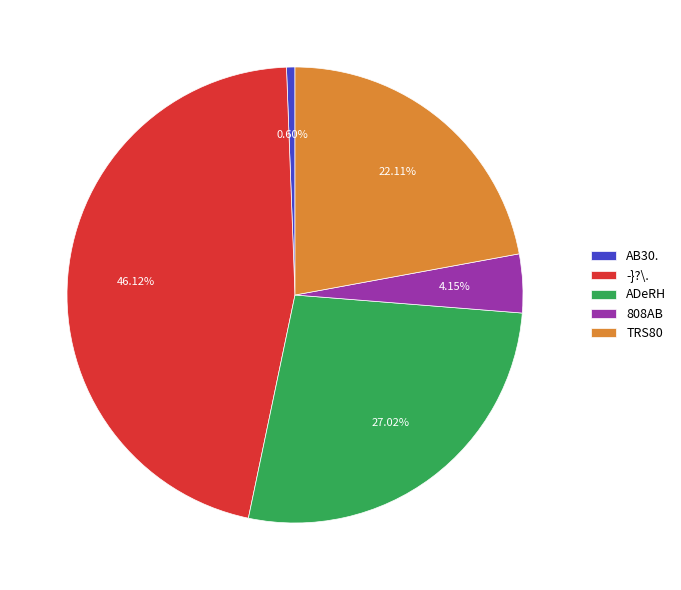

Do TRS80 and -}?\. together represent more than half of the pie?

Yes